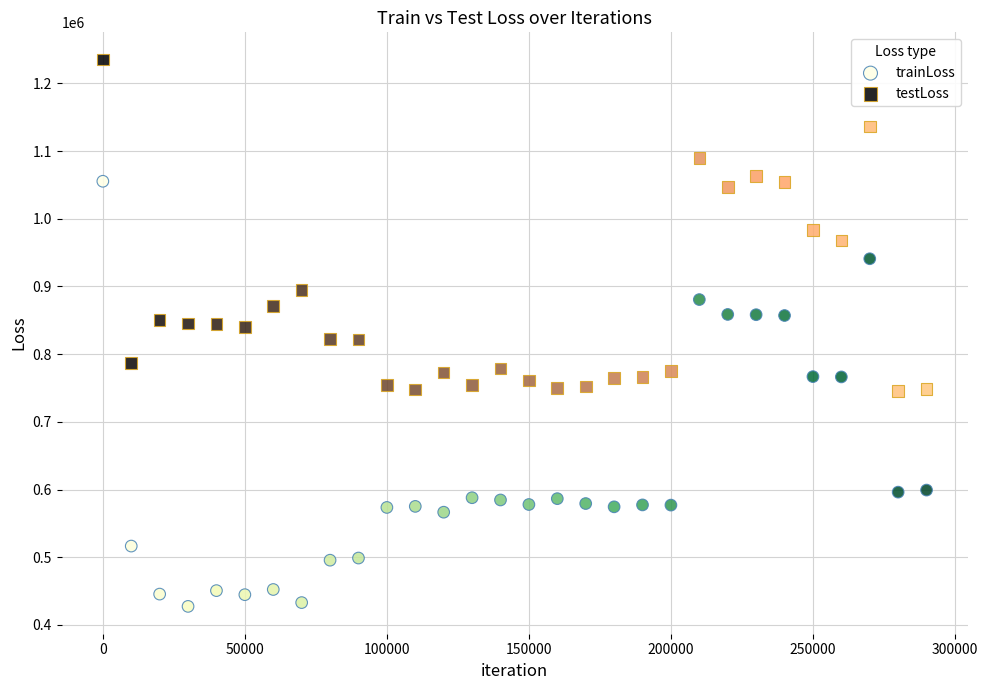

Which series contains the lowest Y value?

trainLoss